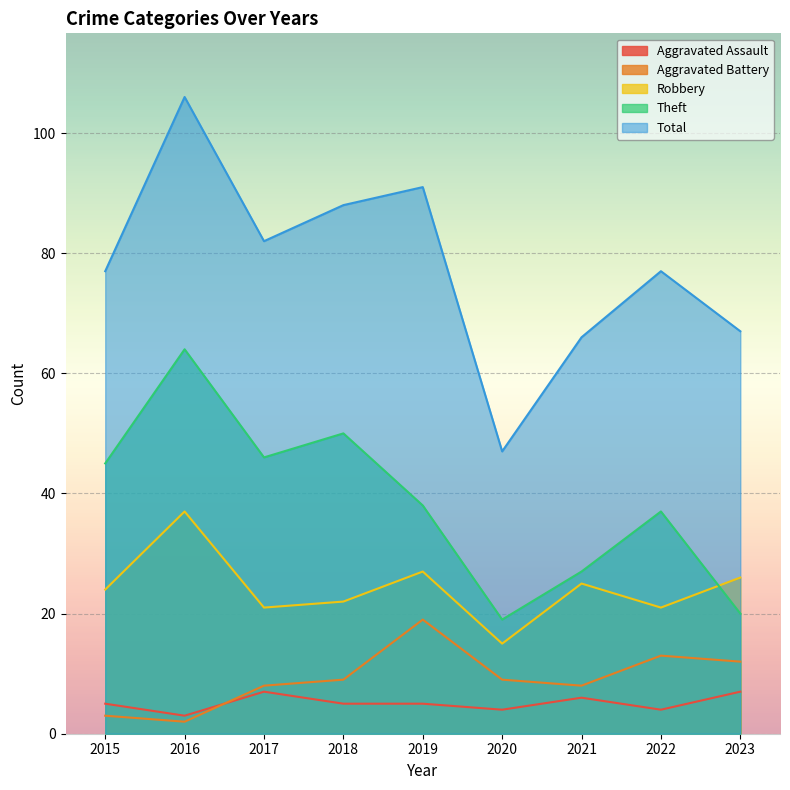

Does the chart display data point markers on the line(s)?

No